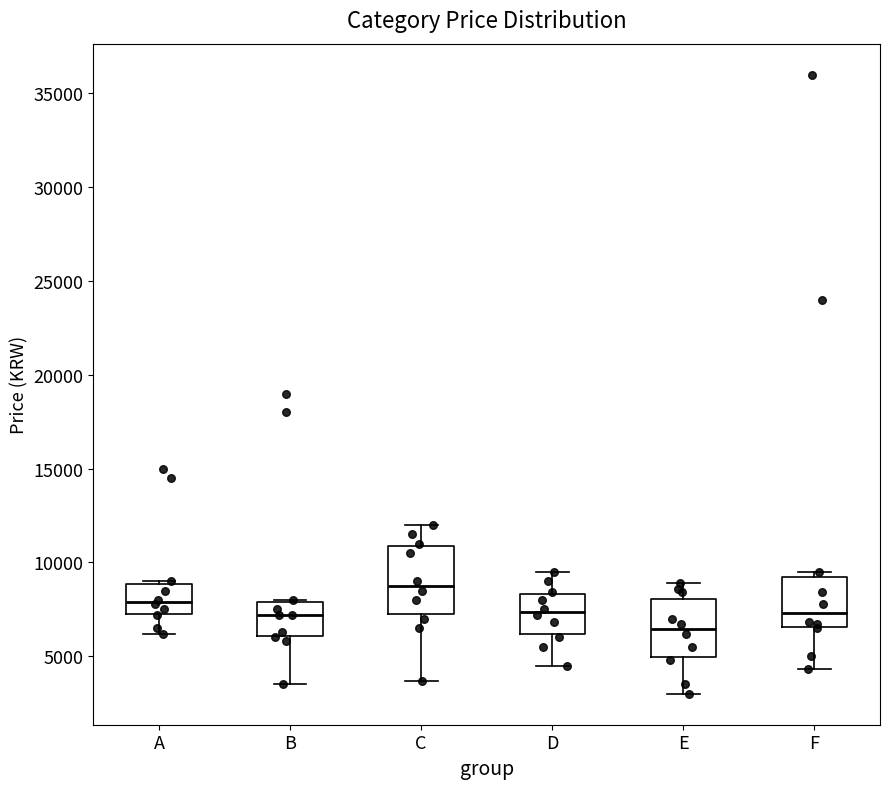

Where is the lower edge of the box for E on the y-axis? The values are not printed on the chart, so give them approximately, as read against the axis.

5000